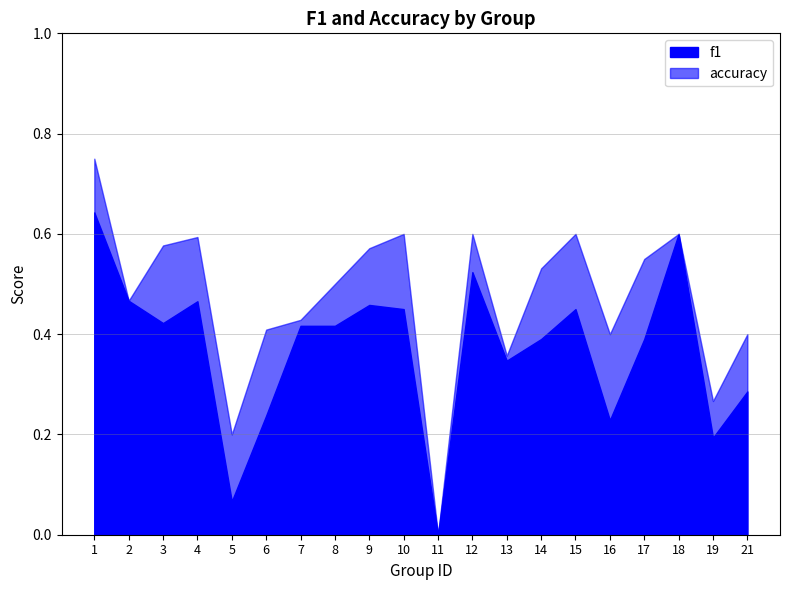

Which series has the widest spread of values?

accuracy